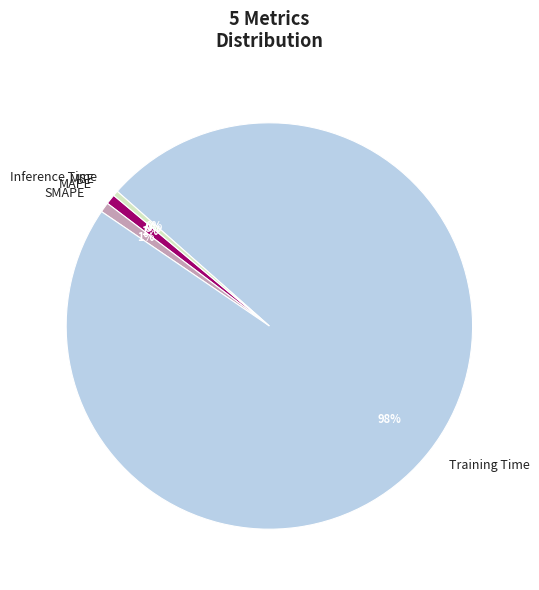

Does Training Time represent more than half of the total?

Yes